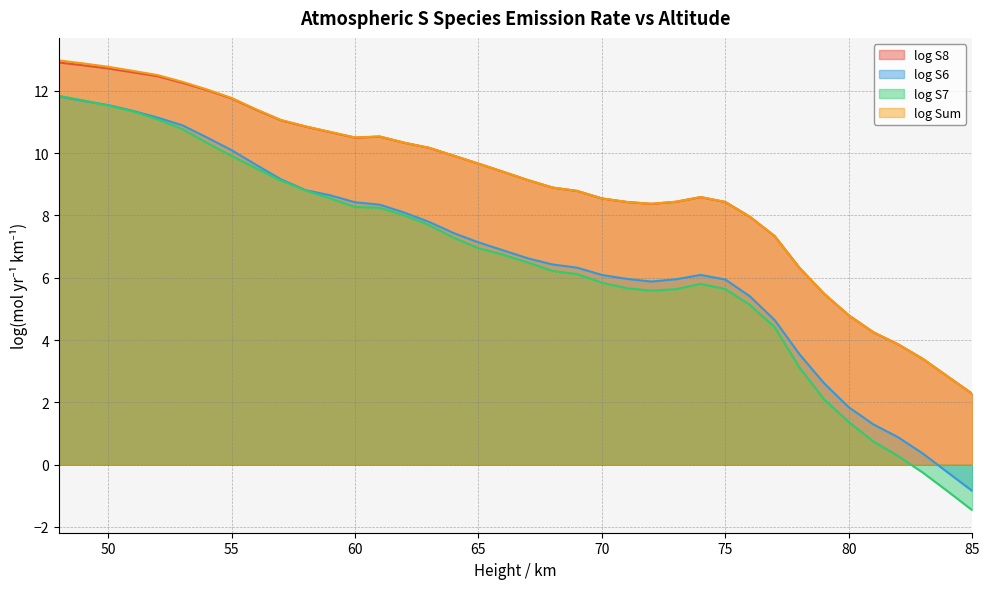

True or false: log S7 and log Sum intersect in this chart.

False